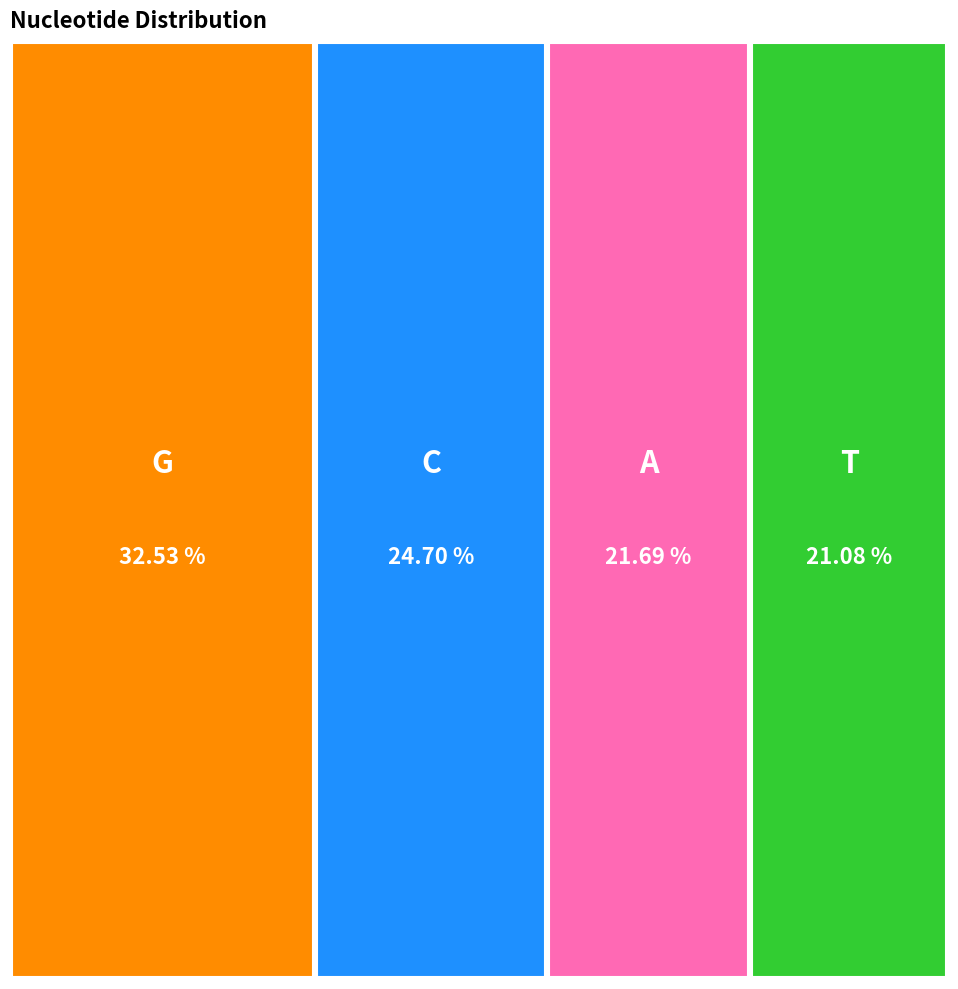

Rank the categories by value from lowest to highest.

T, A, C, G